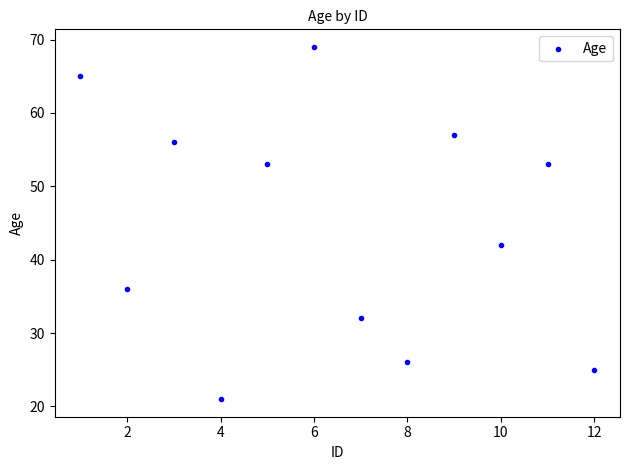

What is the average Y value?

45